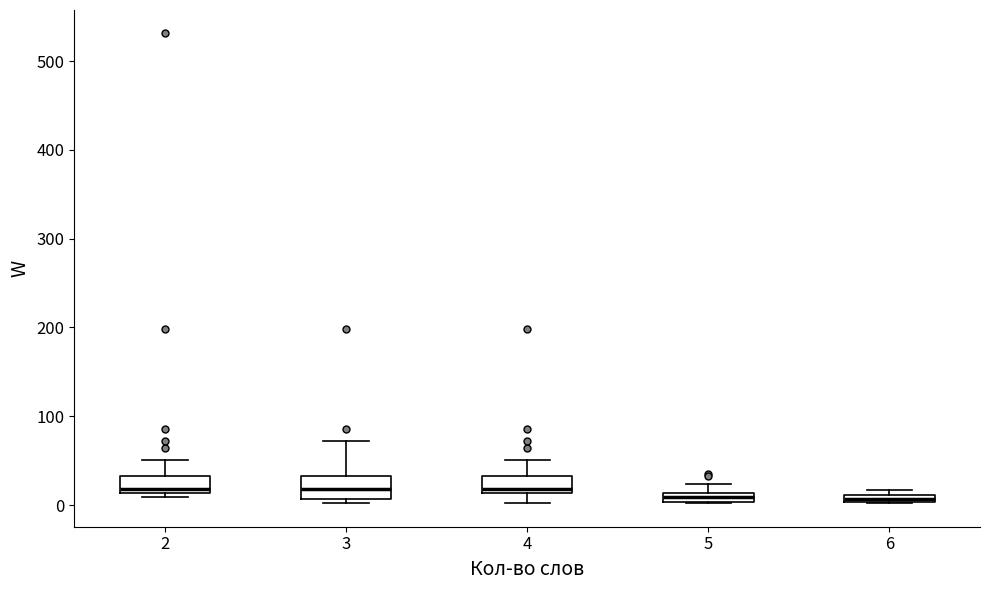

Where is the upper edge of the box at x = 2 on the y-axis? The values are not printed on the chart, so give them approximately, as read against the axis.

30